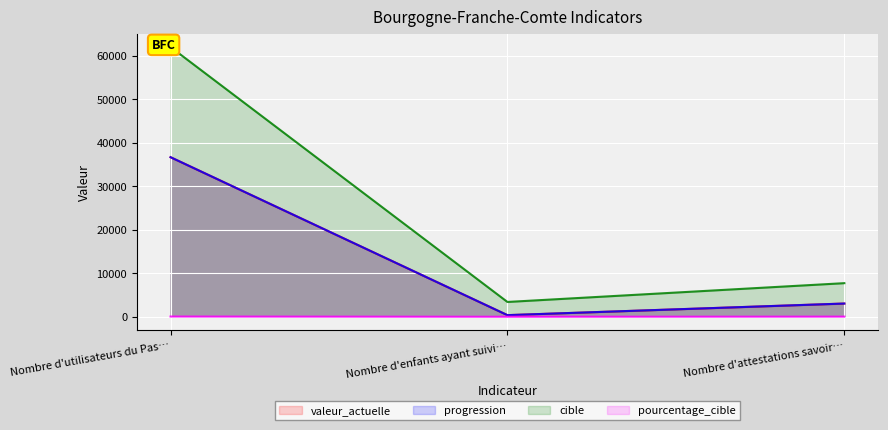

Is it true that pourcentage_cible equals 11 at Nombre d'enfants ayant suivi…?

True